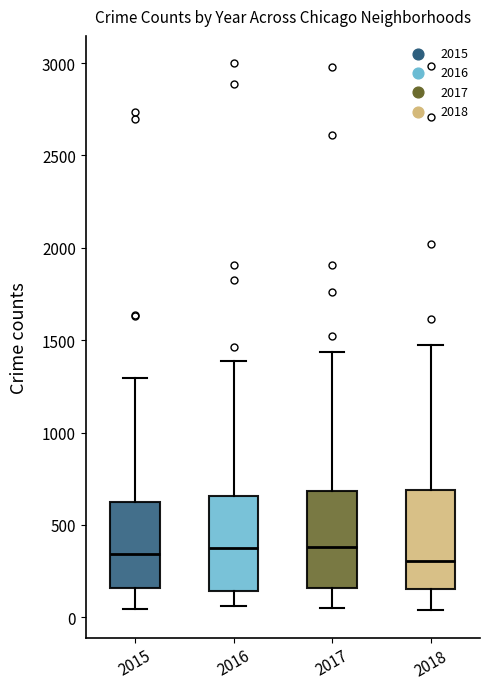

Reading left to right, read every box against the y-axis: the position of its median line, the range the box covers, and the ends of its whiskers. The values are not printed on the chart, so give them approximately, as read against the axis.

2015: median 350, box 150 to 600, whiskers 50 to 1300
2016: median 400, box 150 to 650, whiskers 50 to 1400
2017: median 400, box 150 to 700, whiskers 50 to 1450
2018: median 300, box 150 to 700, whiskers 50 to 1450